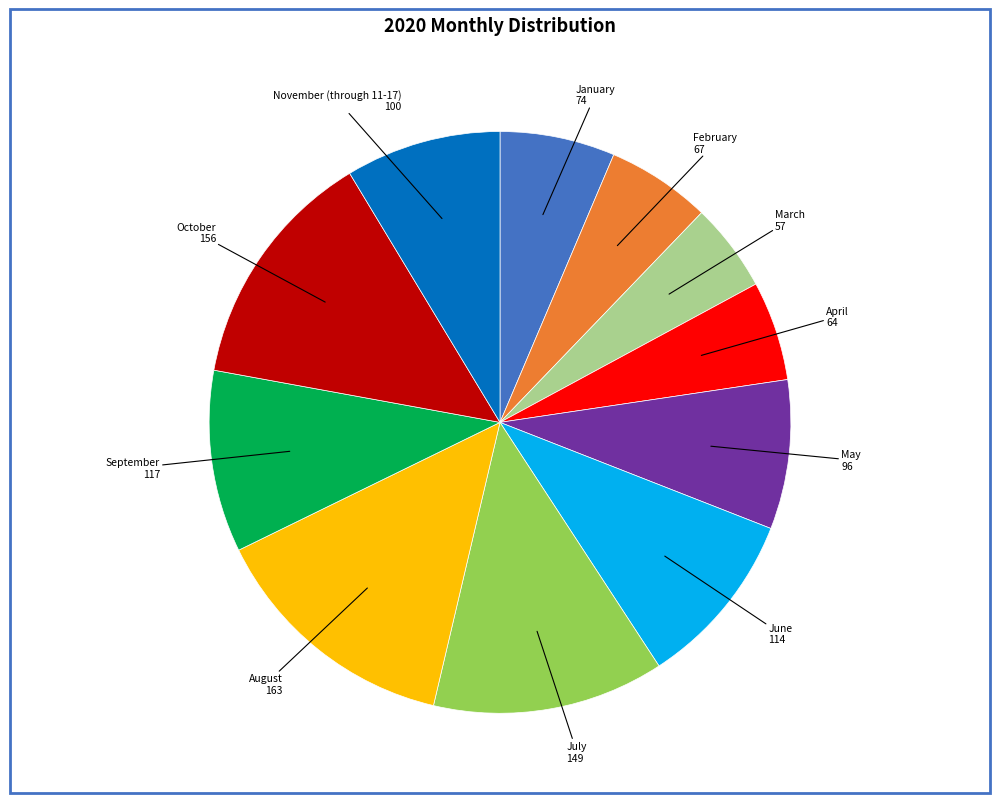

Count the number of slices in the pie.

11